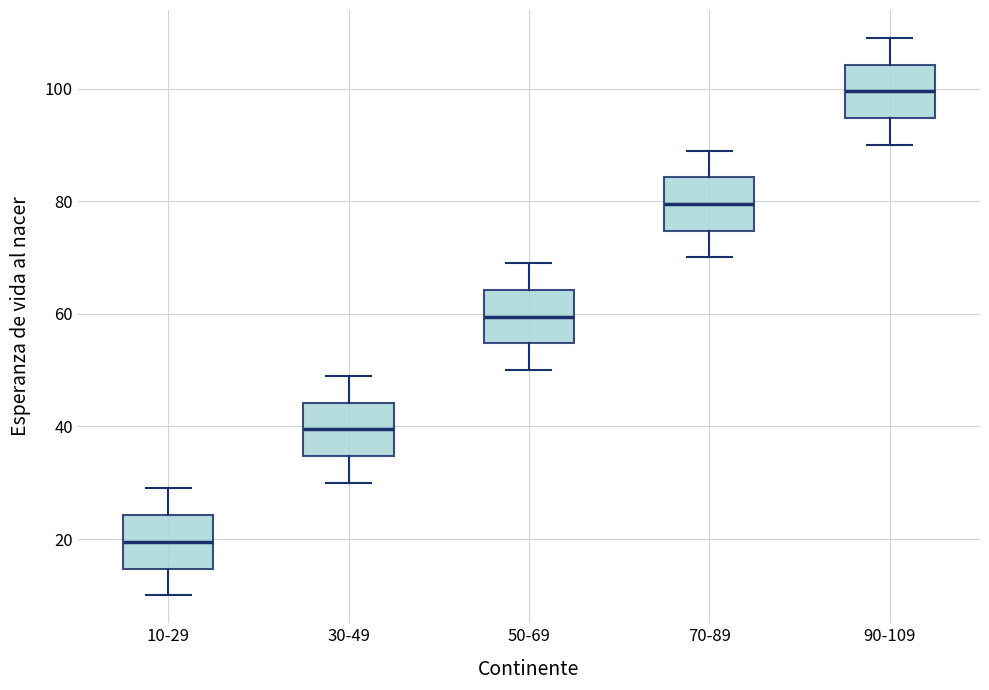

Reading left to right, read every box against the y-axis: the position of its median line, the range the box covers, and the ends of its whiskers. The values are not printed on the chart, so give them approximately, as read against the axis.

10-29: median 20, box 14 to 24, whiskers 10 to 30
30-49: median 40, box 34 to 44, whiskers 30 to 50
50-69: median 60, box 54 to 64, whiskers 50 to 70
70-89: median 80, box 74 to 84, whiskers 70 to 90
90-109: median 100, box 94 to 104, whiskers 90 to 110